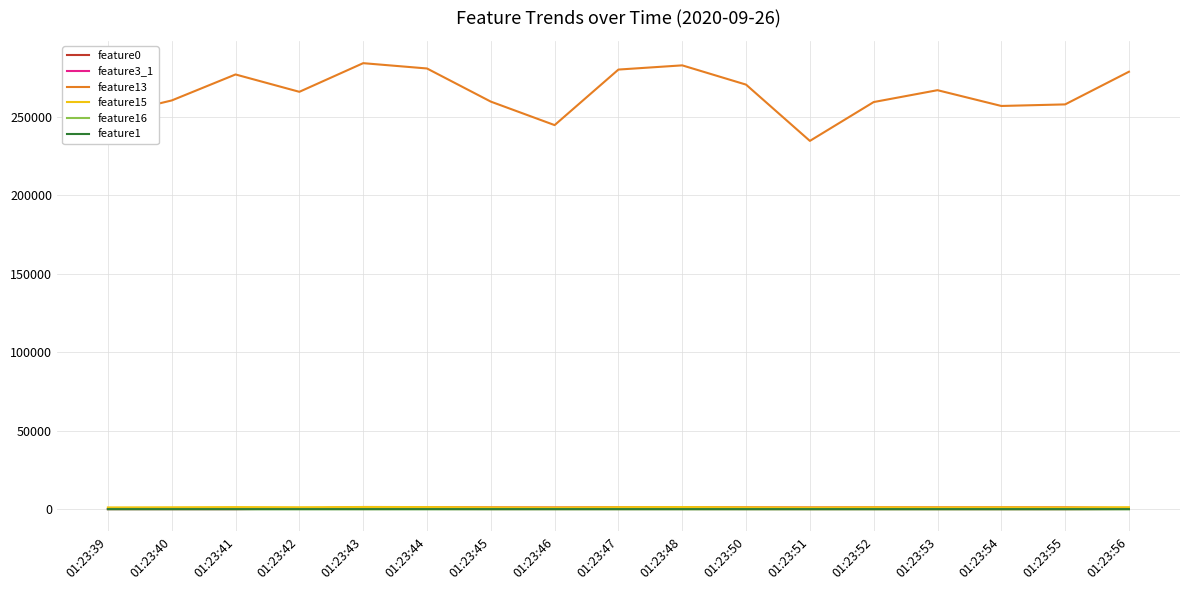

Which series has the largest total across all categories?

feature13